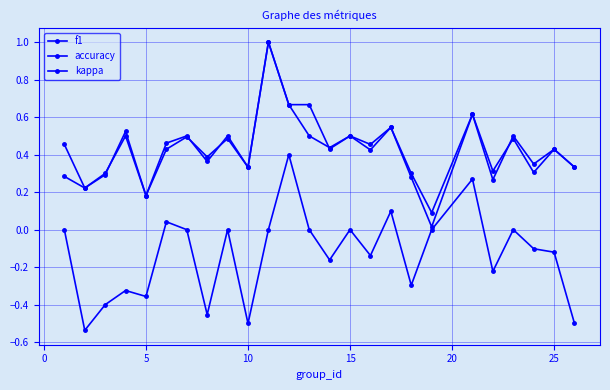

Is this an area chart (filled region under the line)?

No